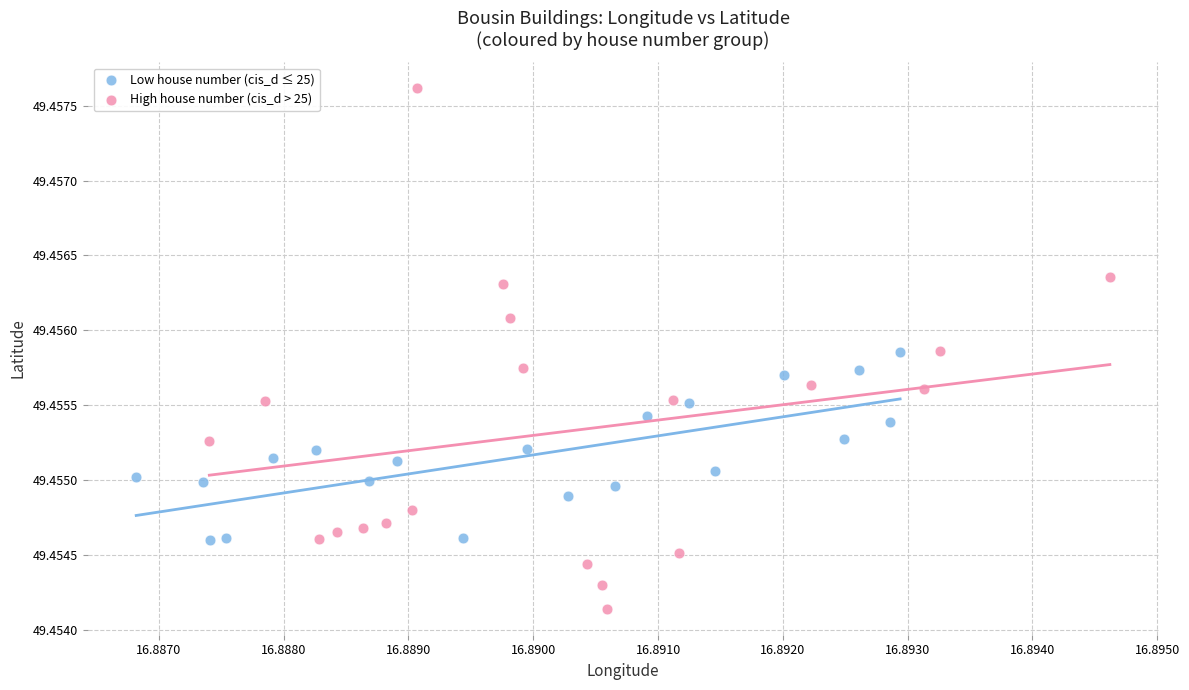

Which series has the widest spread of Y values?

High house number (cis_d > 25)